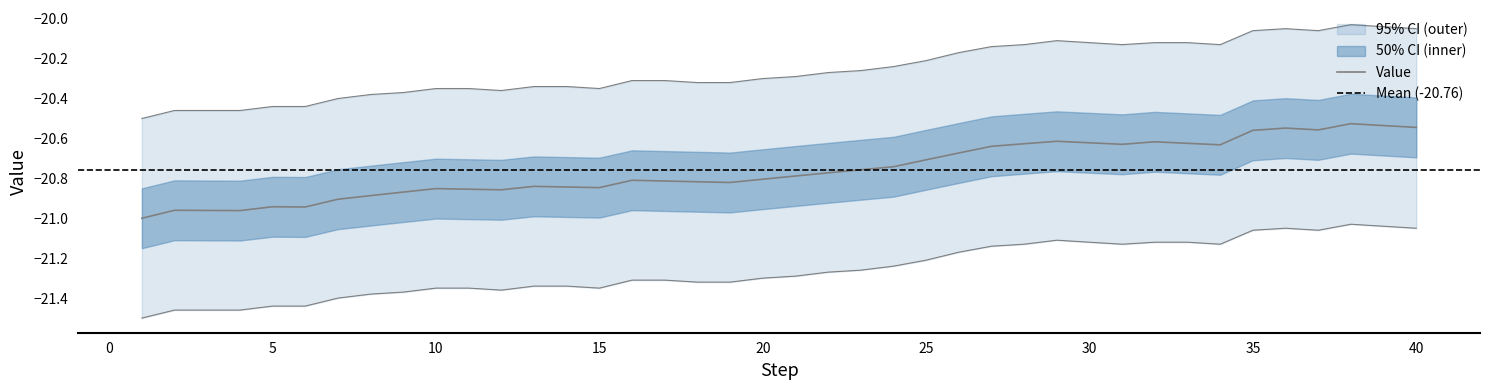

What is the value of the Value_lower point at the 38th from the left?

-21.0